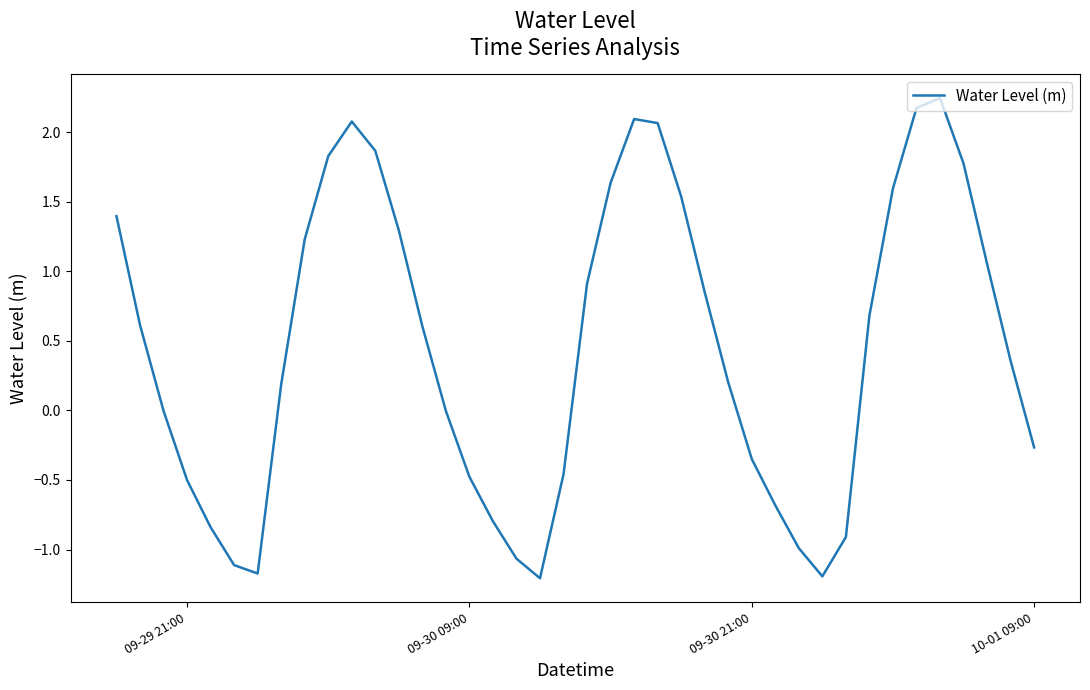

What is the difference between the maximum and minimum values?

3.5